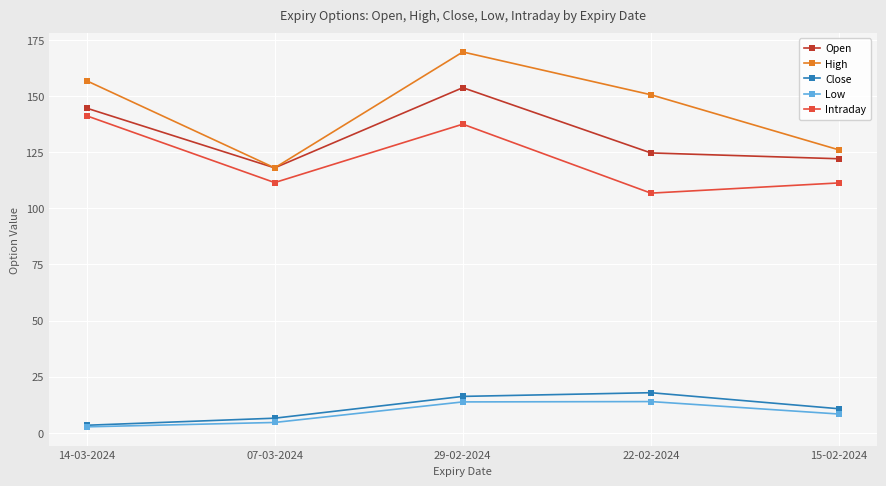

Where is Close nearest to the value 10?

15-02-2024